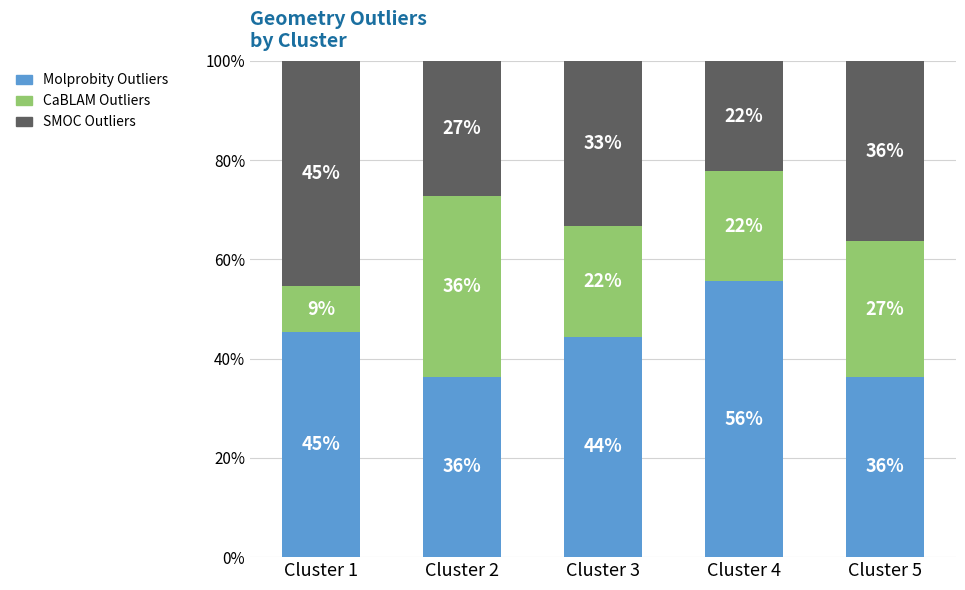

Rank the categories by Molprobity Outliers value from lowest to highest.

Cluster 2, Cluster 5, Cluster 3, Cluster 1, Cluster 4